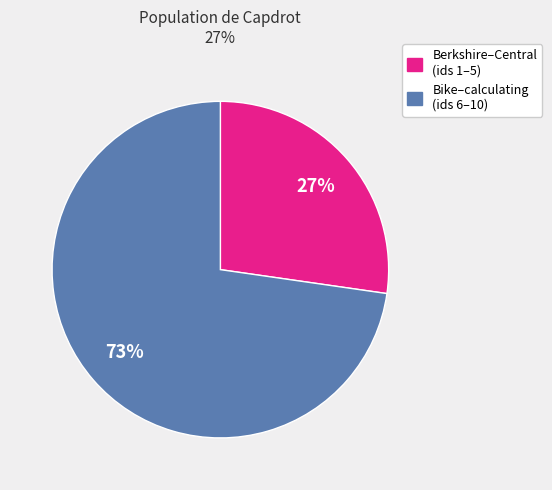

Does any single category account for the majority?

Yes